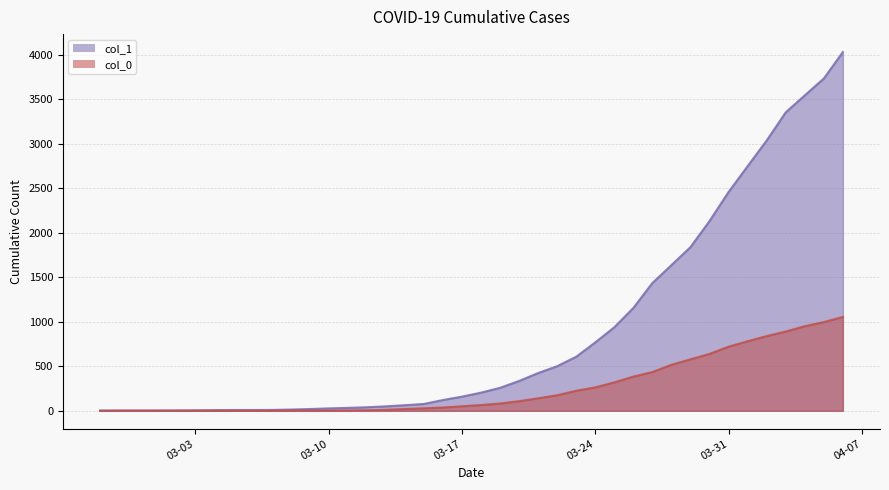

What is the difference between the col_1 values at 2020-03-21 and 2020-03-14?

361